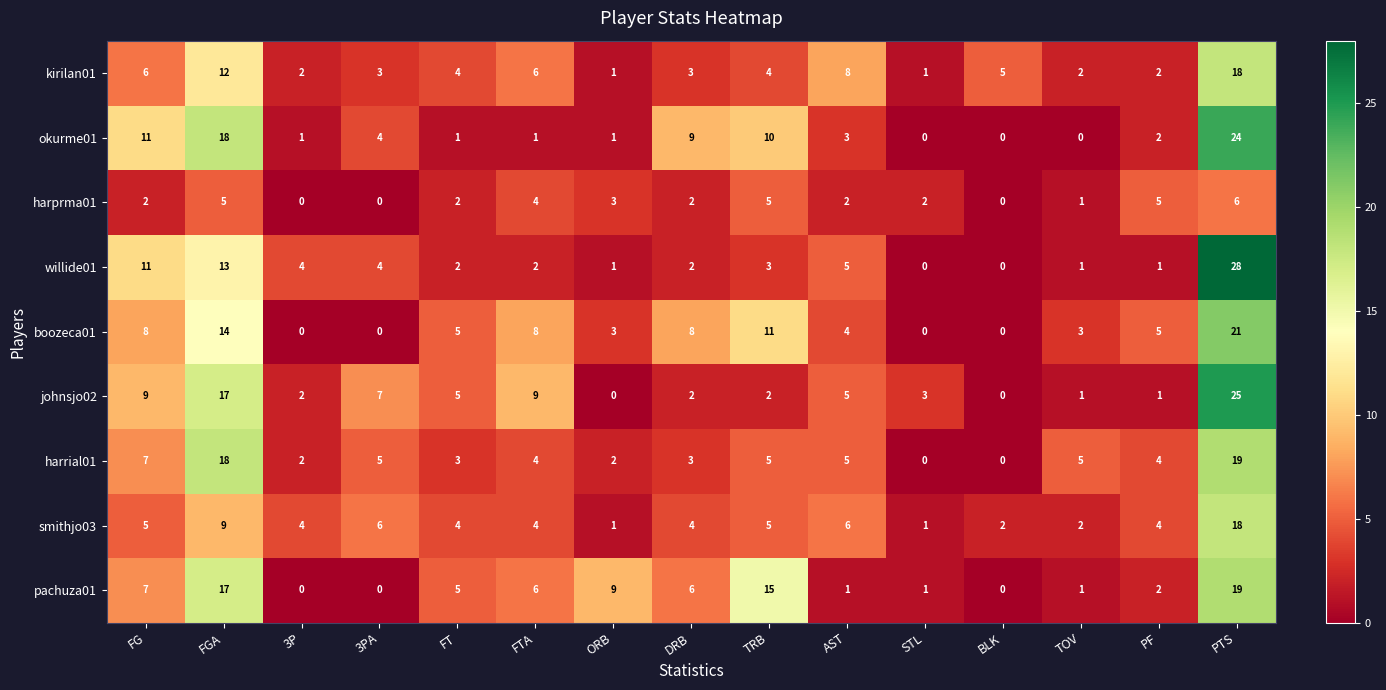

What is the sum of the willide01 values at PF and PTS?

29